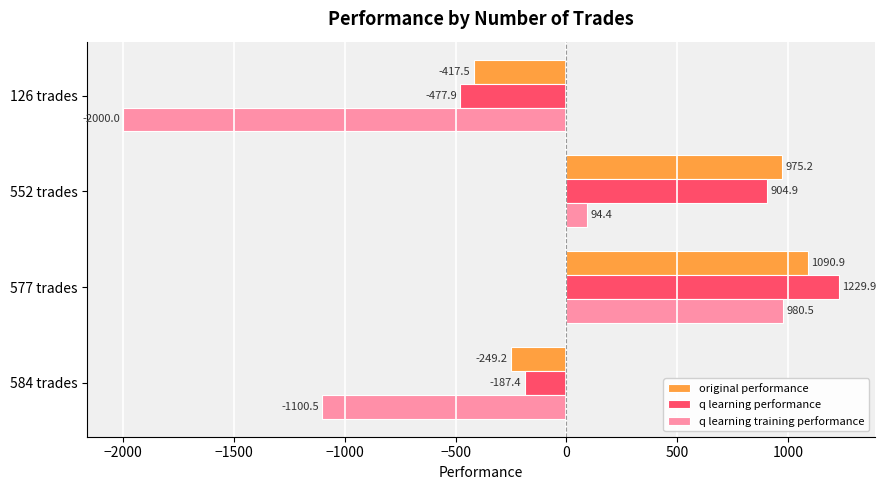

At which label is q learning performance closest to 375?

552 trades